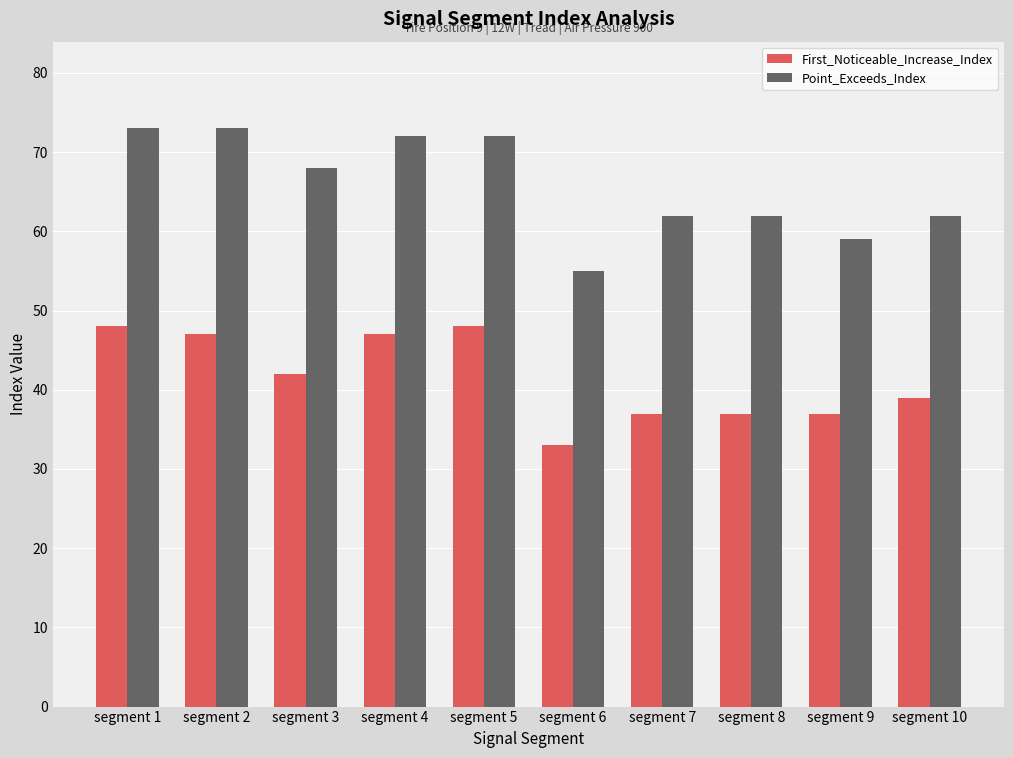

Which series changed the most between segment 1 and segment 10?

Point_Exceeds_Index